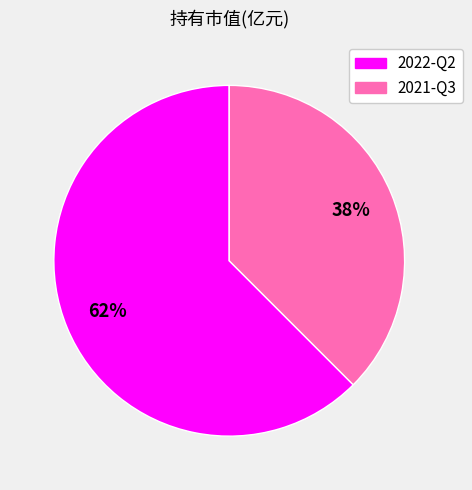

Does any single category account for the majority?

Yes